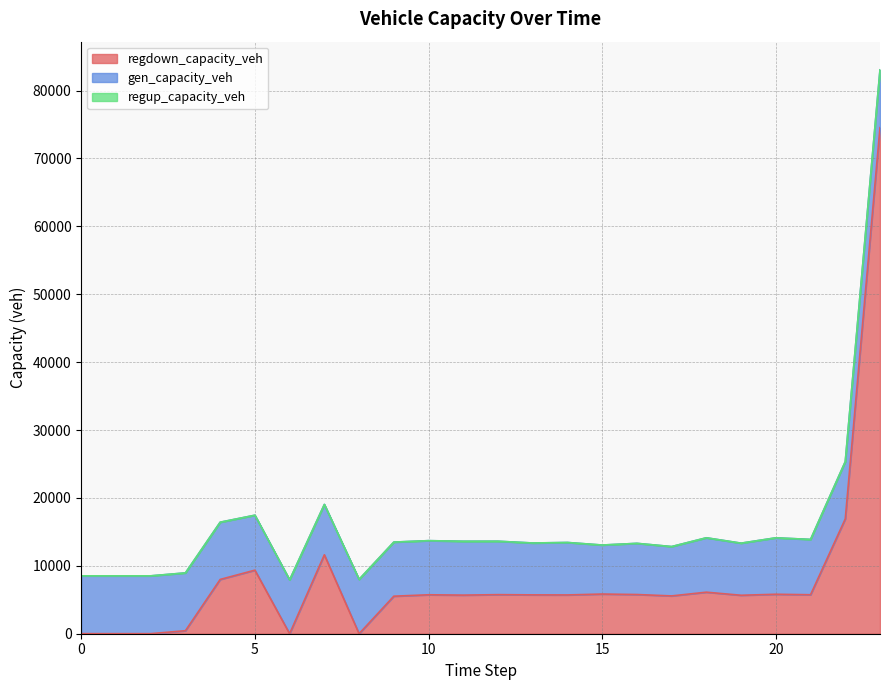

What is the spread (max minus min) of values at 5?

9362.4